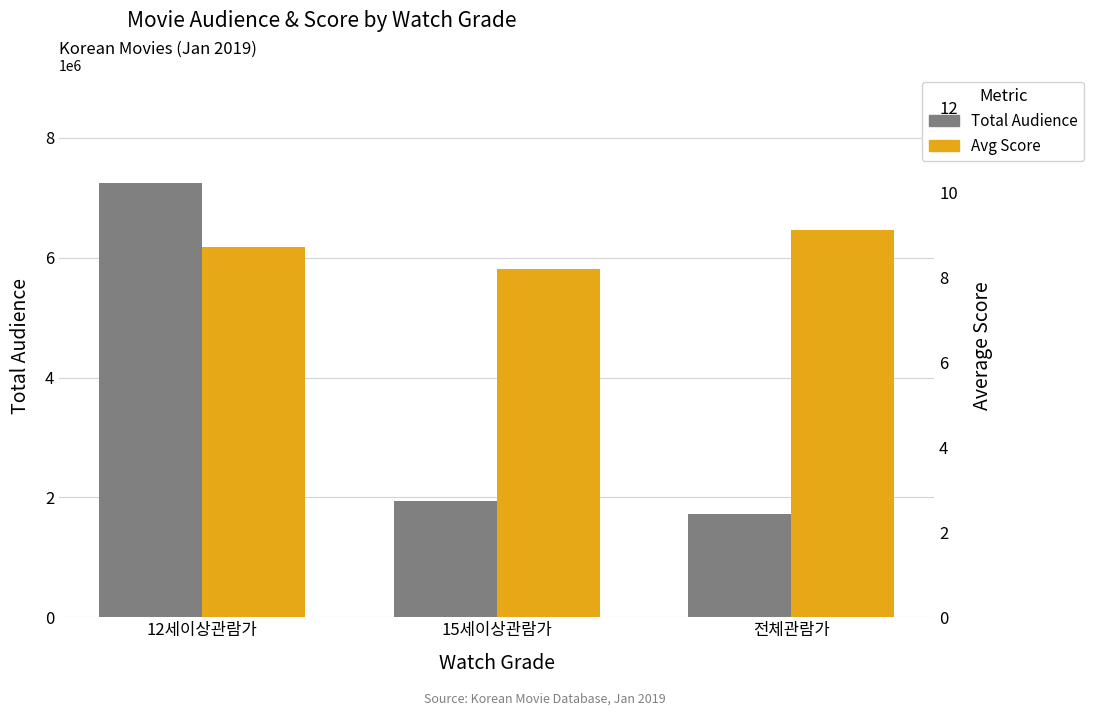

How many Avg Score values are between 8 and 9?

2